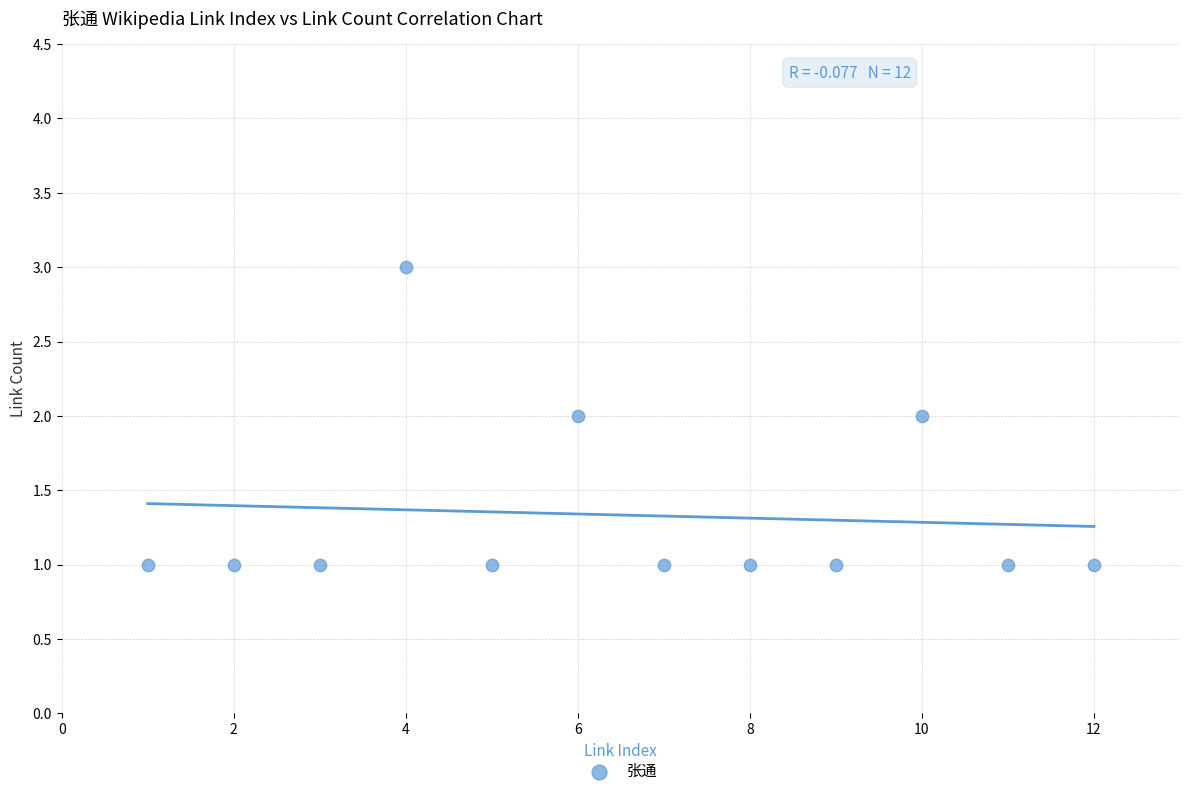

What is the range of X values (max minus min)?

11